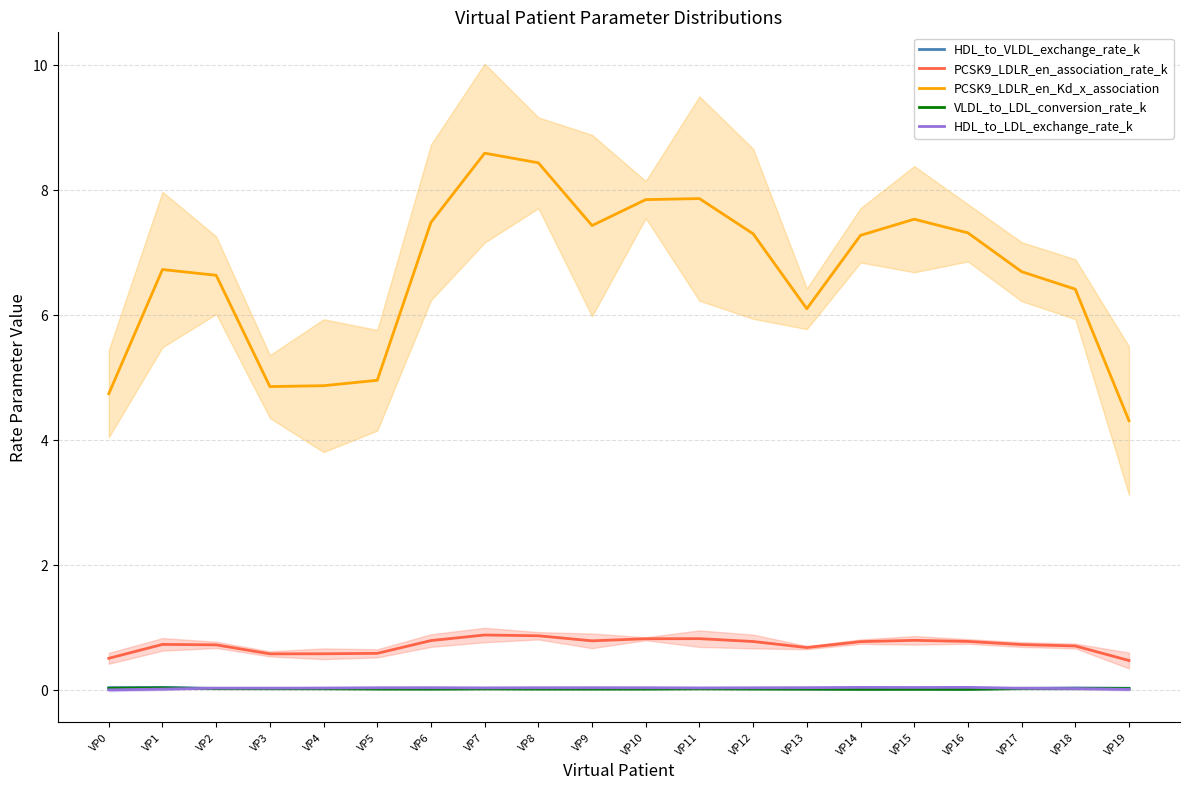

Is the value of HDL_to_VLDL_exchange_rate_k at VP1 greater than the value of HDL_to_LDL_exchange_rate_k at VP10?

Yes